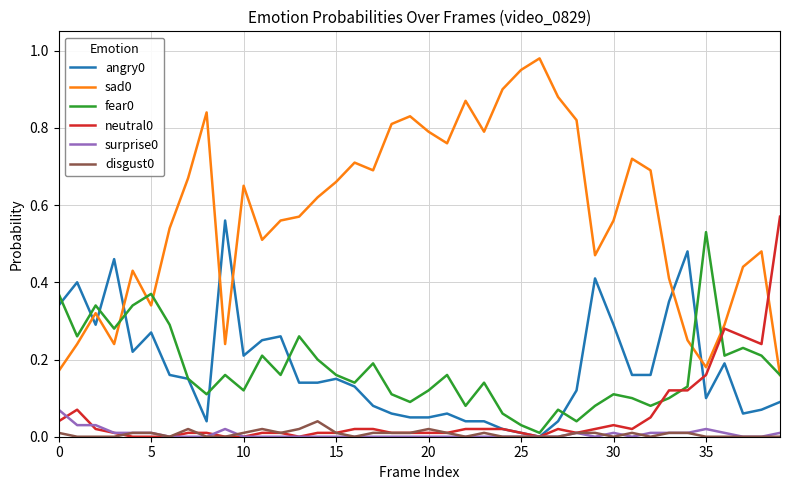

What is the lowest value of the sad0 series?

0.2